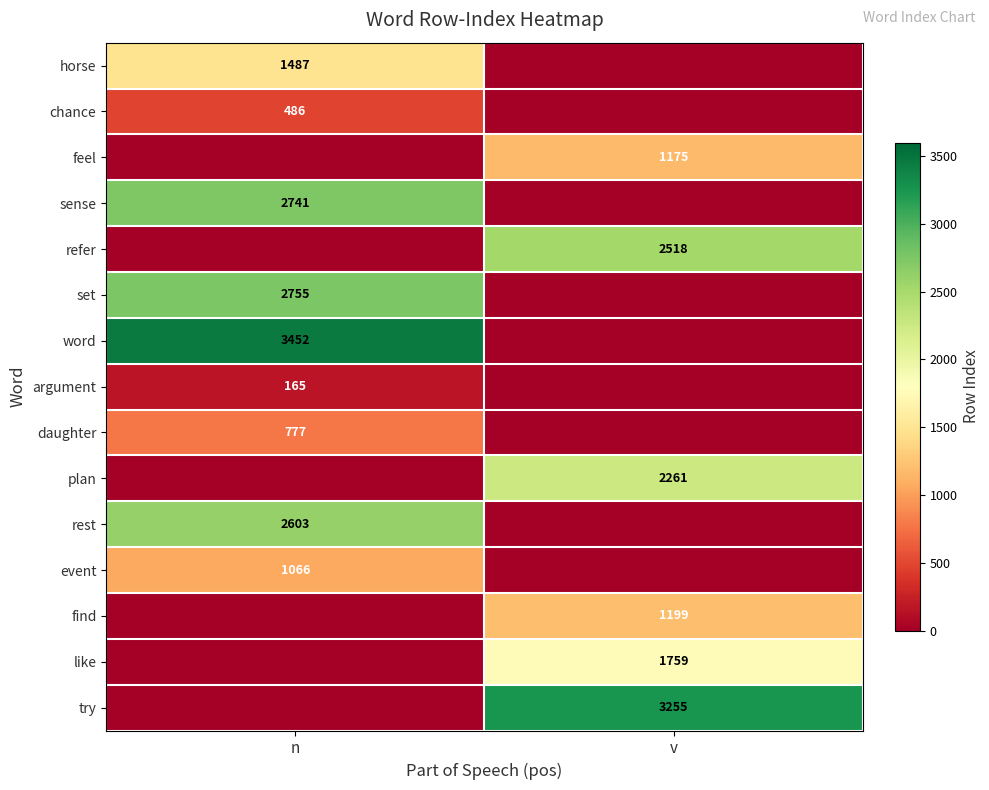

What is the greatest value displayed?

3452